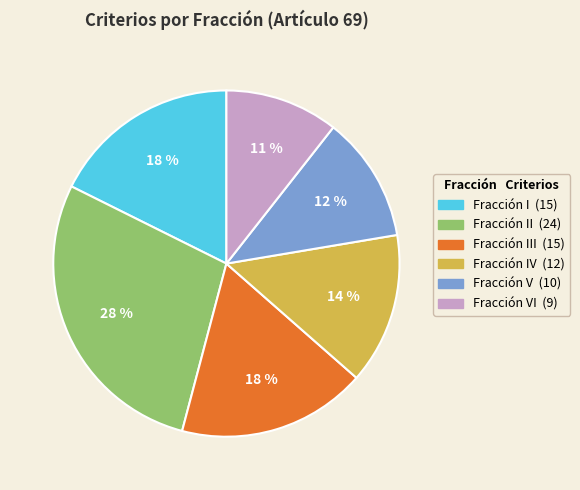

How many slices are in this pie chart?

6